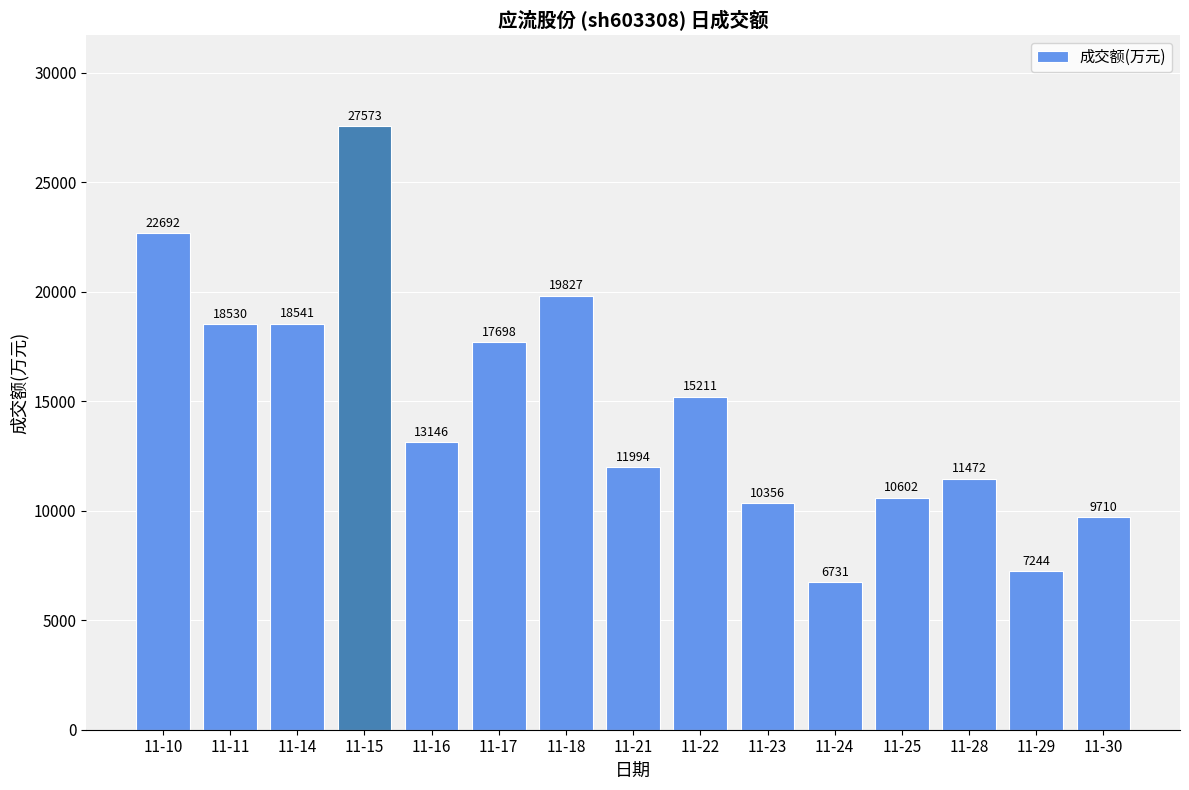

Is it true that the value at 11-22 is 15211?

True